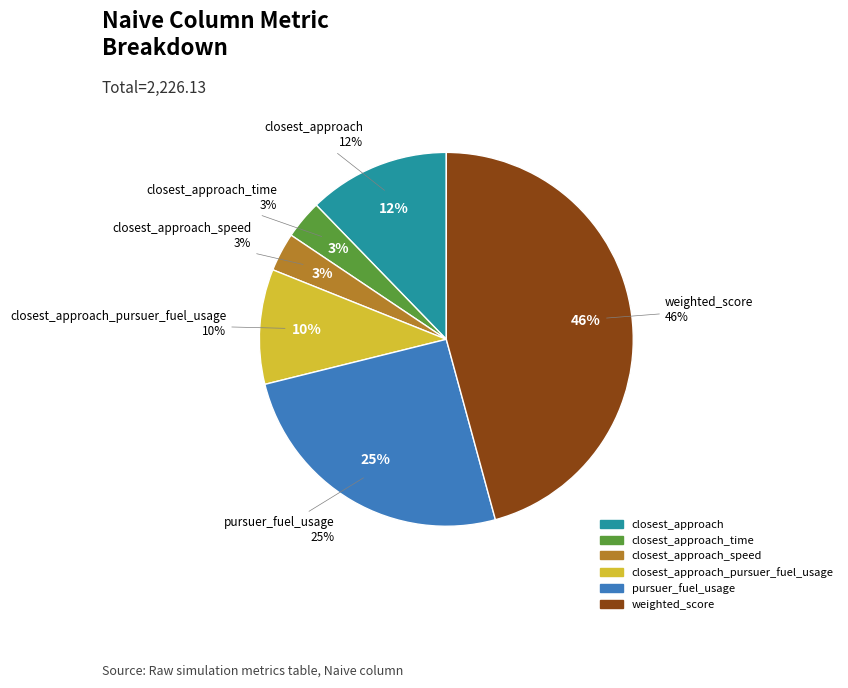

True or false: closest_approach_speed accounts for 14% of the total.

False